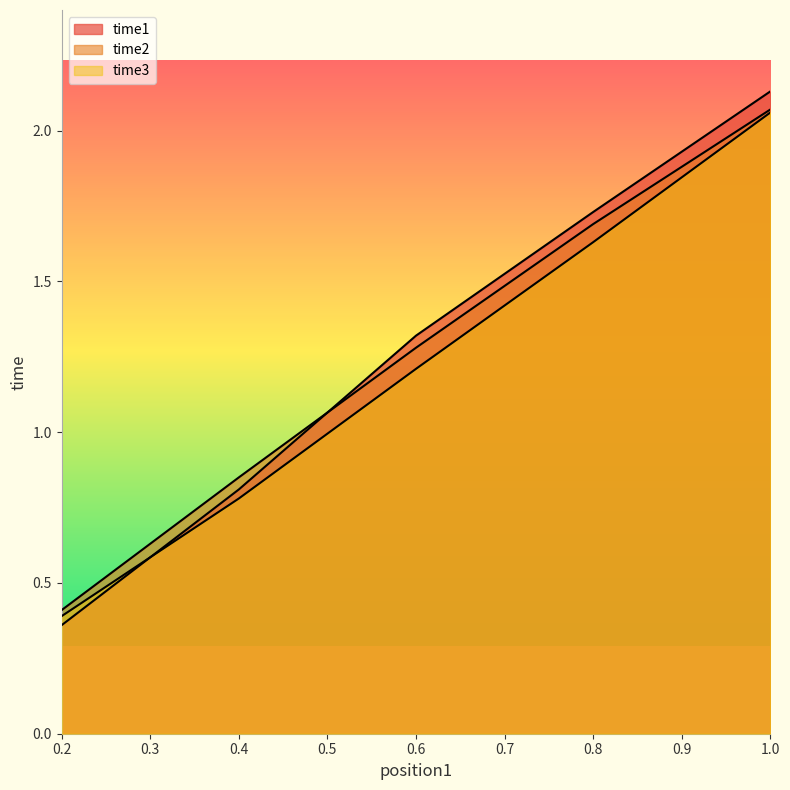

Count the number of categories in the chart.

5